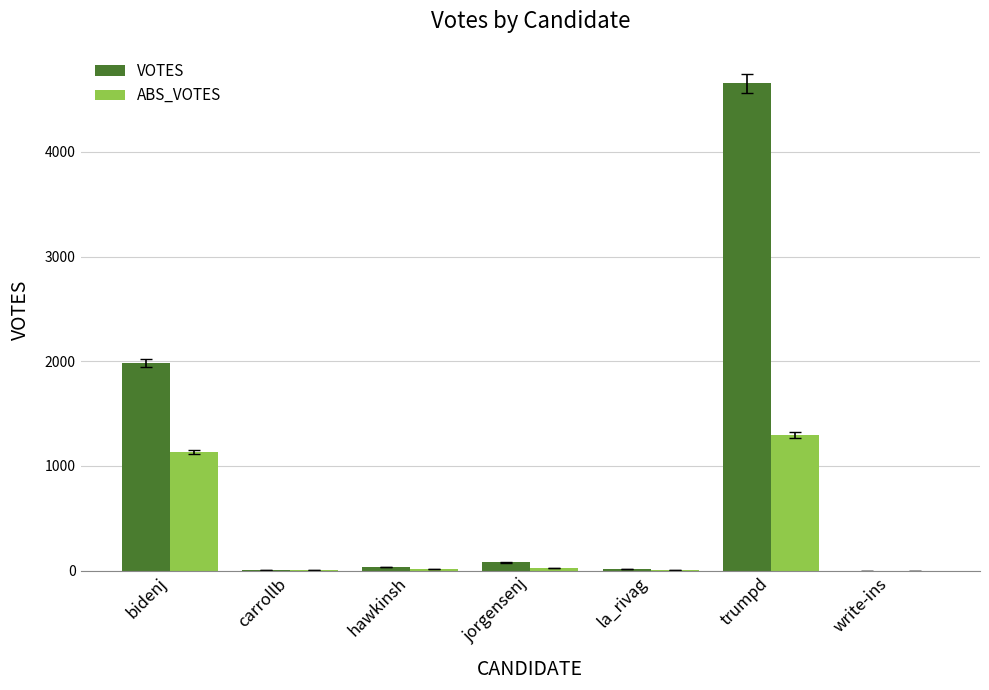

What is the total value across all series at bidenj?

3118